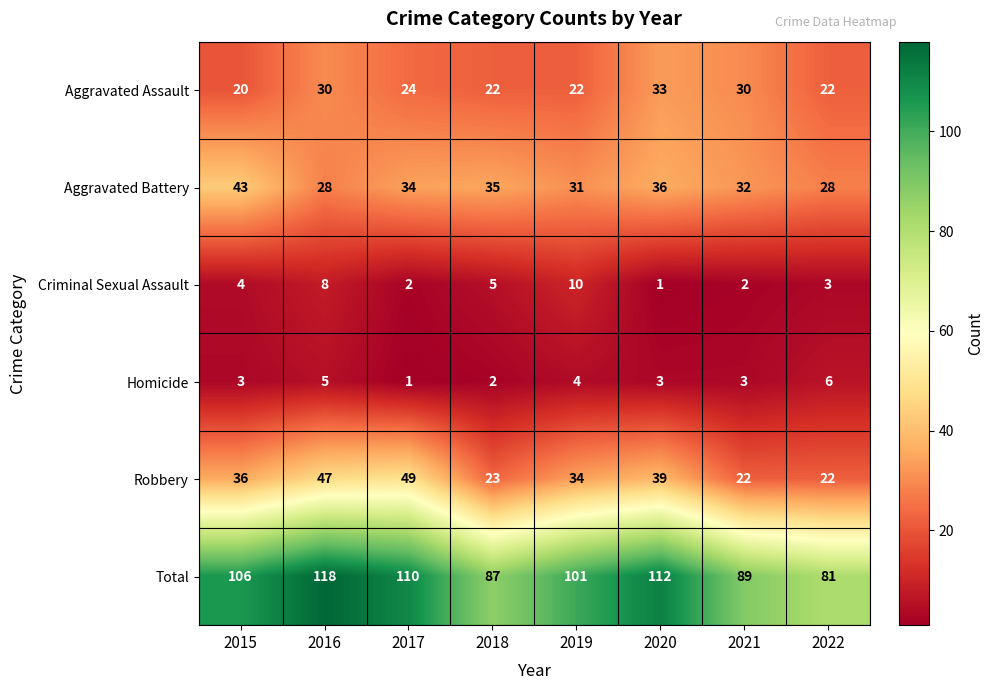

How many categories are shown in the chart?

8